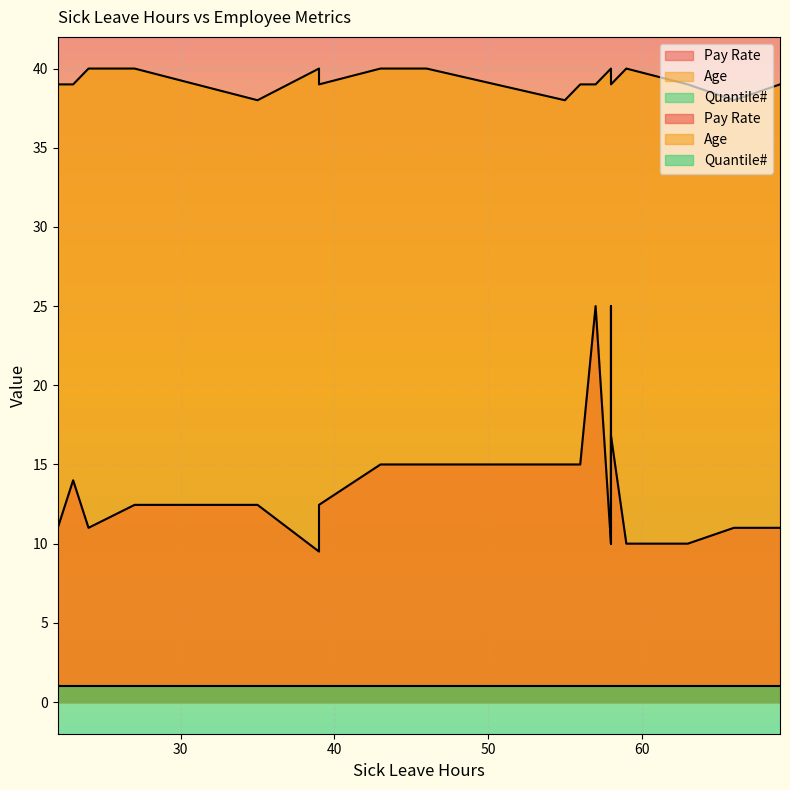

How many lines are shown in the chart?

3